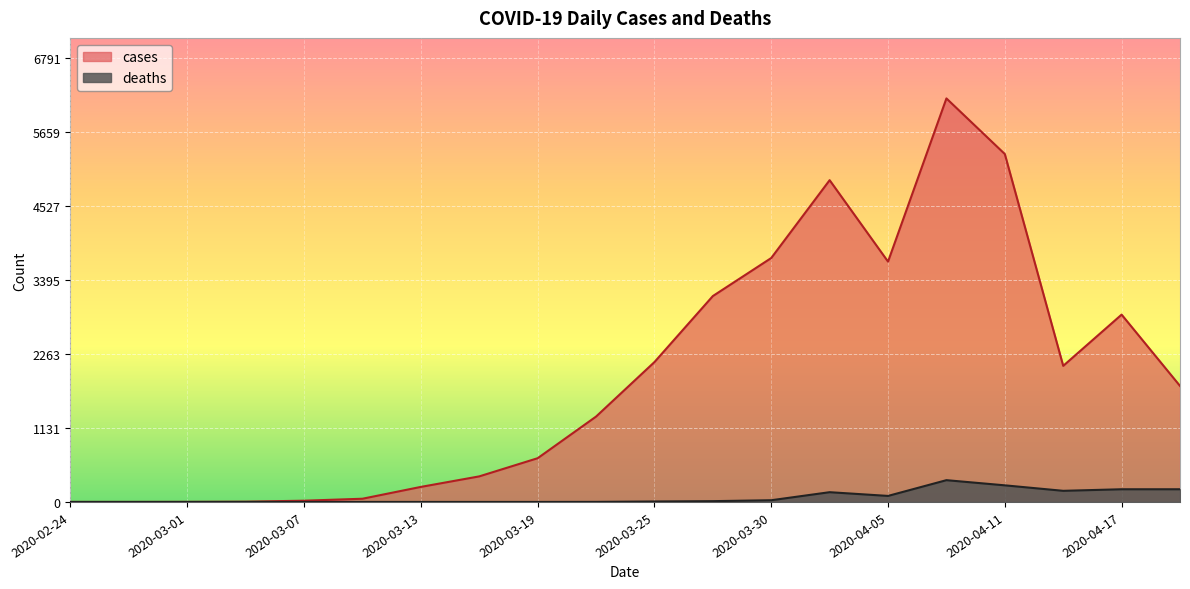

Rank the categories by cases value from lowest to highest.

2020-02-24, 2020-02-27, 2020-03-01, 2020-03-04, 2020-03-07, 2020-03-10, 2020-03-13, 2020-03-16, 2020-03-19, 2020-03-22, 2020-04-20, 2020-04-14, 2020-03-25, 2020-04-17, 2020-03-28, 2020-04-05, 2020-03-30, 2020-04-02, 2020-04-11, 2020-04-08